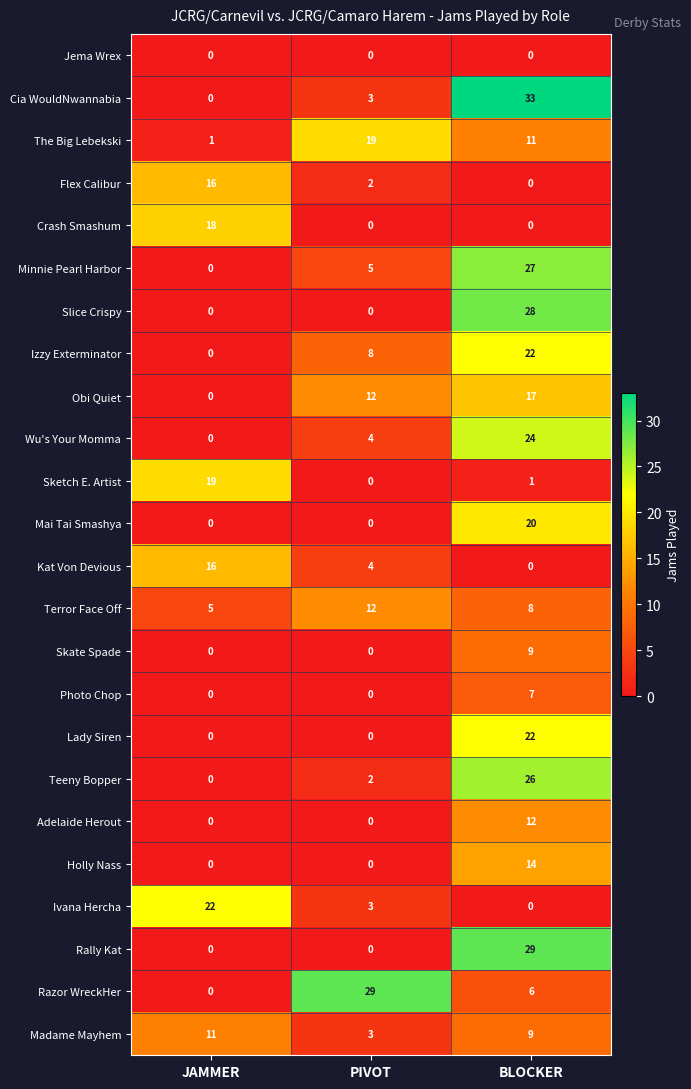

Which series has the largest range (max minus min)?

Cia WouldNwannabia